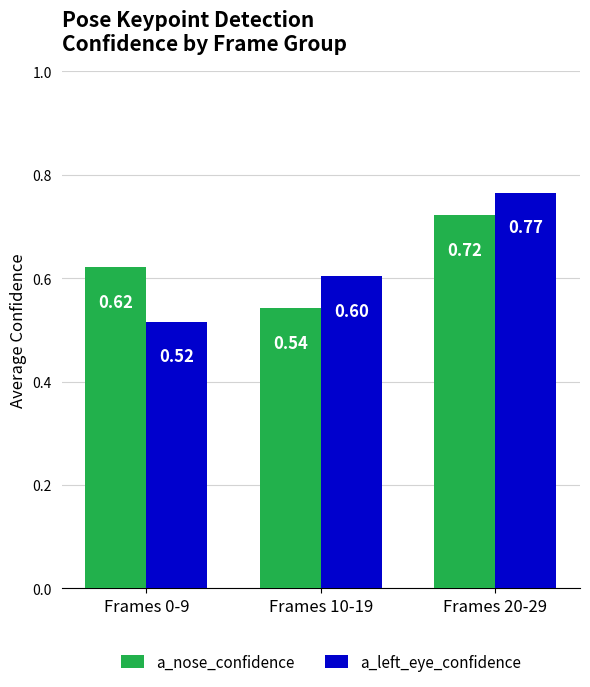

List the labels in order of a_left_eye_confidence value, largest first.

Frames 20-29, Frames 10-19, Frames 0-9